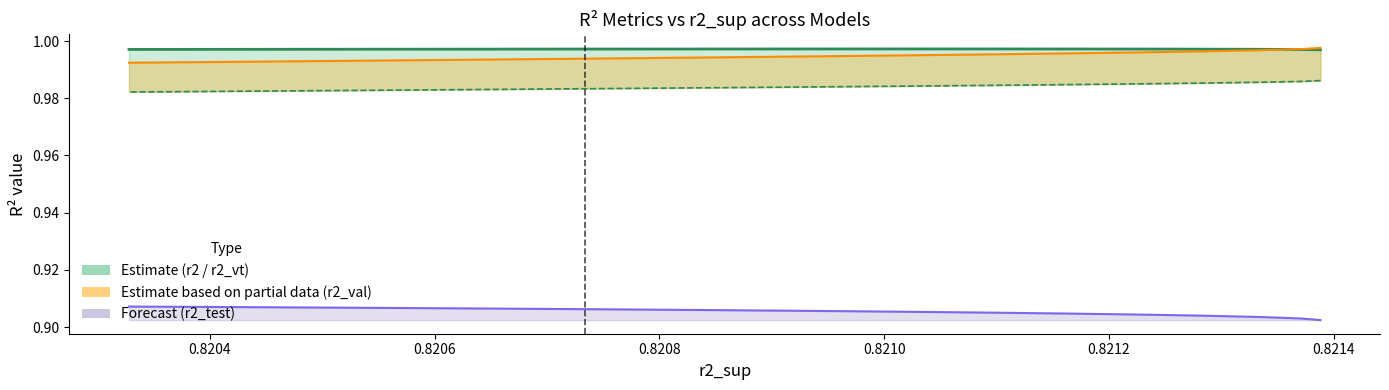

True or false: r2 has more than 2 points higher than both neighbors.

False